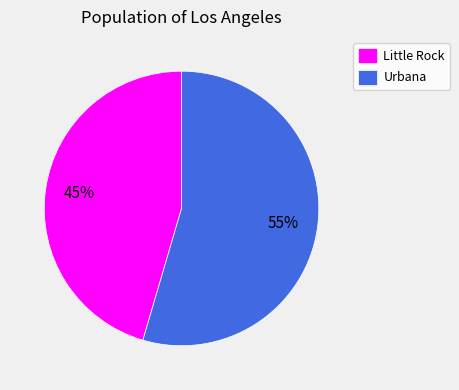

How many slices are in this pie chart?

2